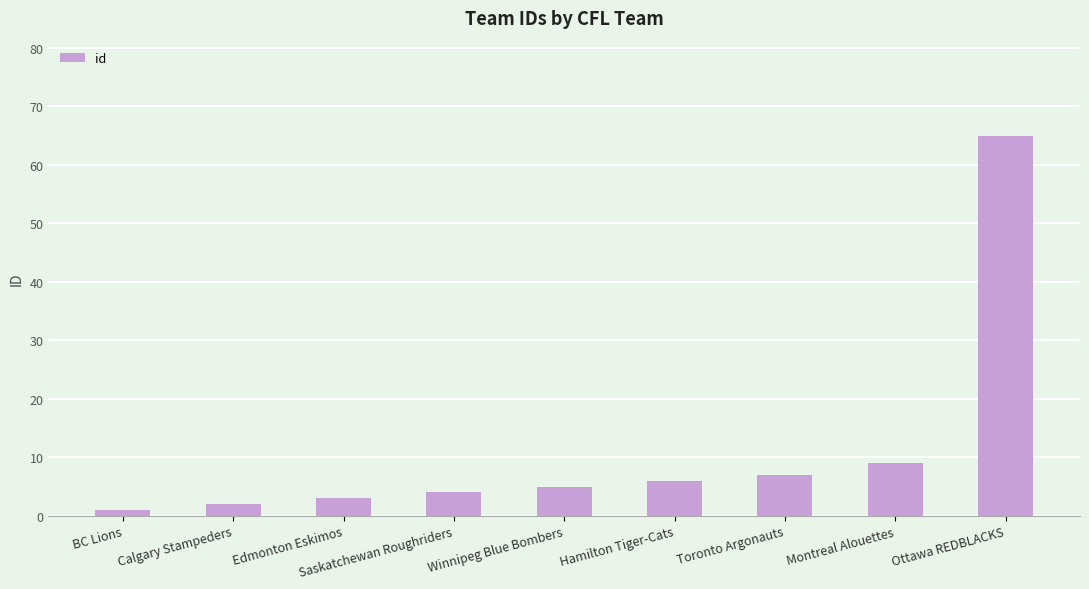

What is the greatest value displayed?

65